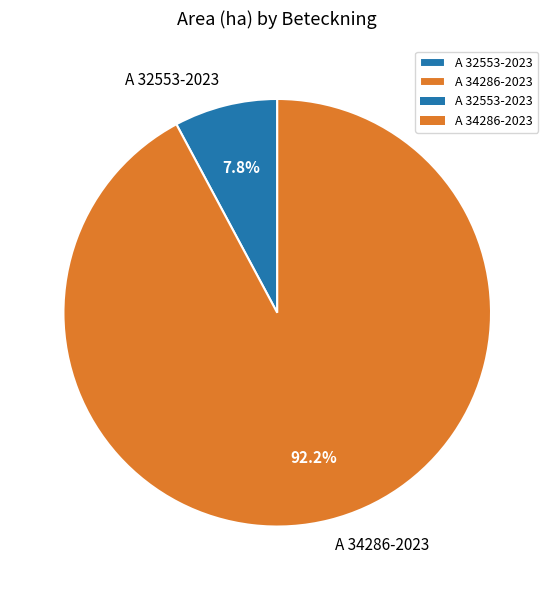

What is the majority slice?

A 34286-2023